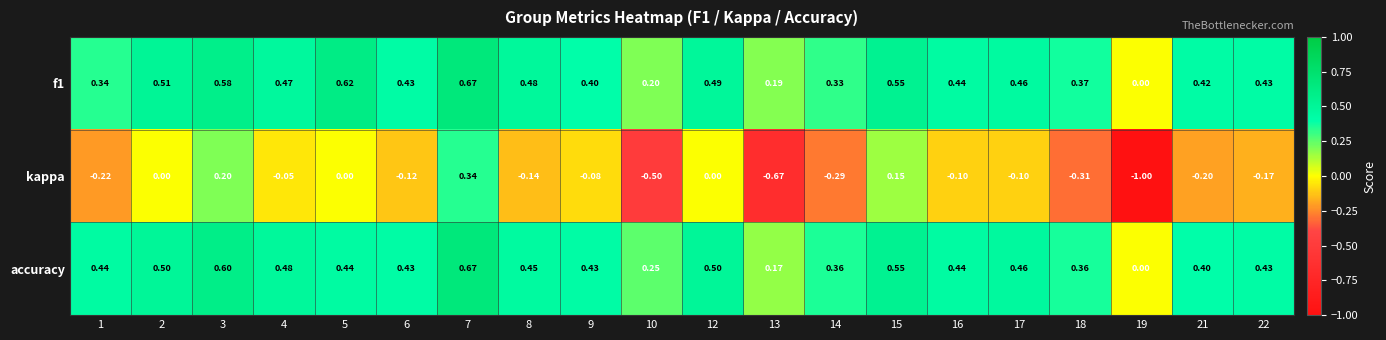

Which series has the largest total across all categories?

f1